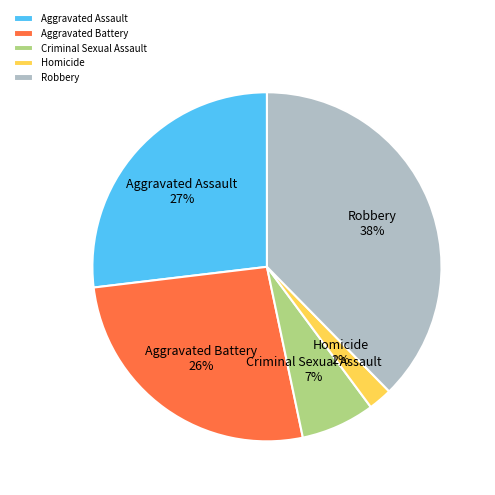

What is the ratio of the value at Criminal Sexual Assault to the value at Aggravated Assault?

0.3